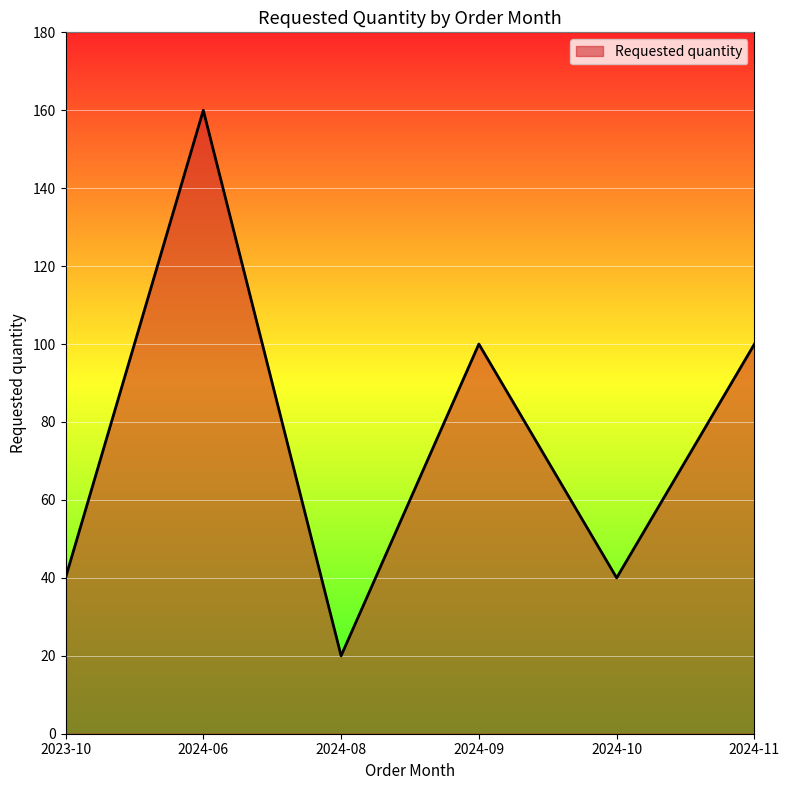

True or false: the data shows 270 at 2024-06.

False